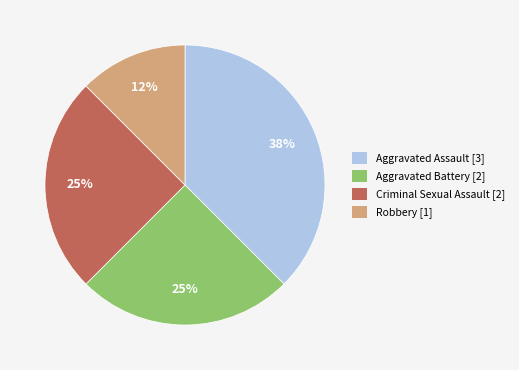

To the nearest percent, what is the average slice percentage?

25%